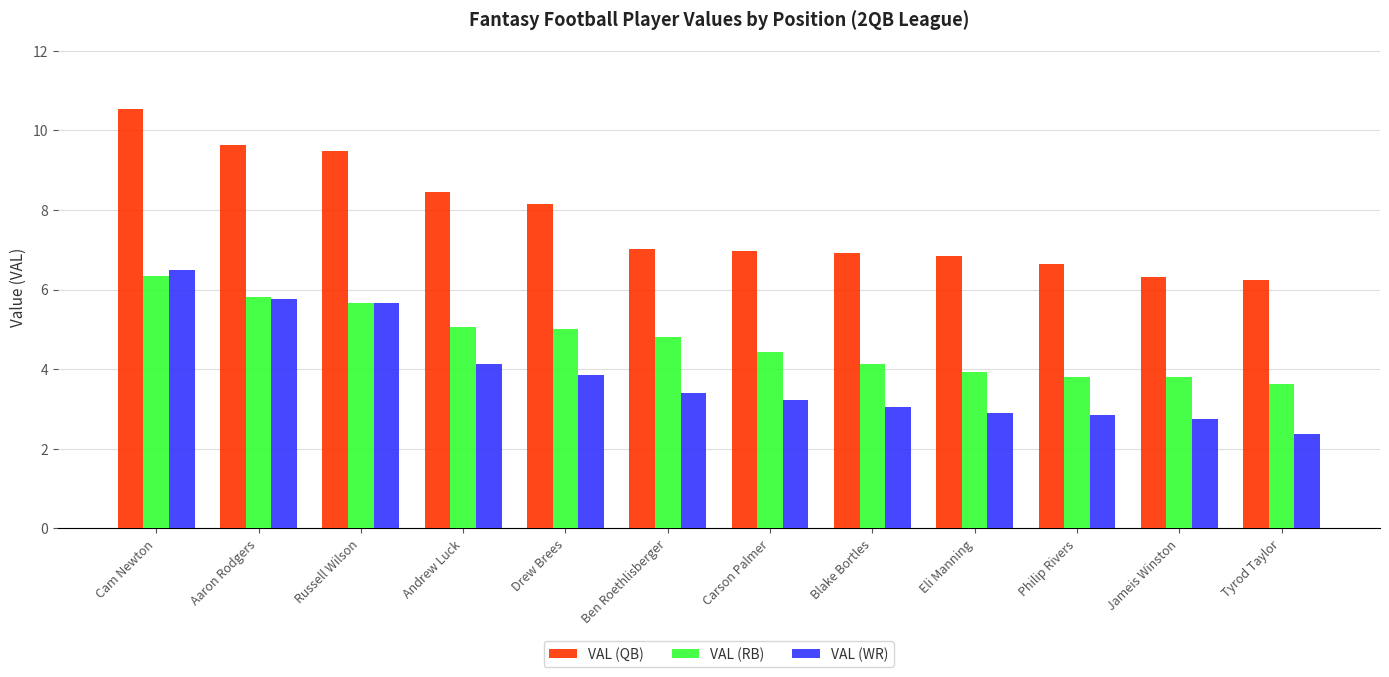

What is the average value of the VAL (WR) series?

3.9